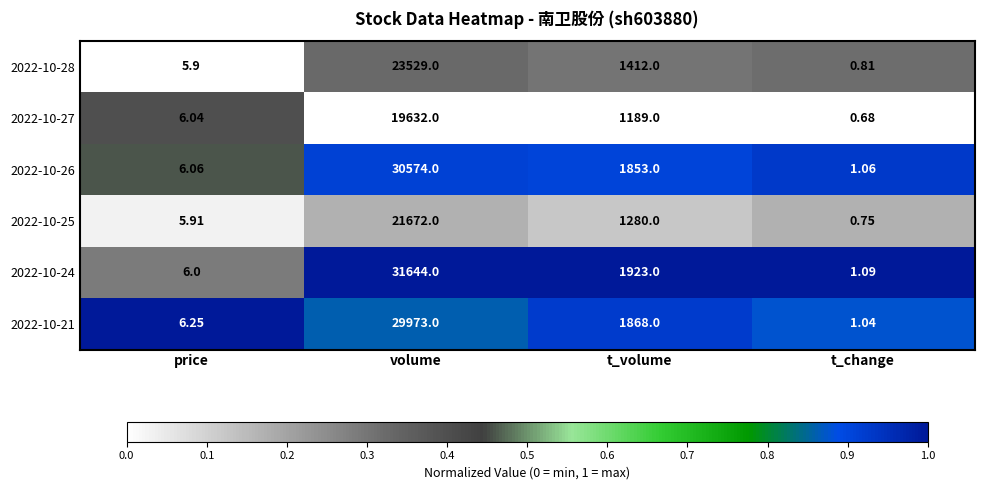

At which category does the chart reach its peak across all series?

volume